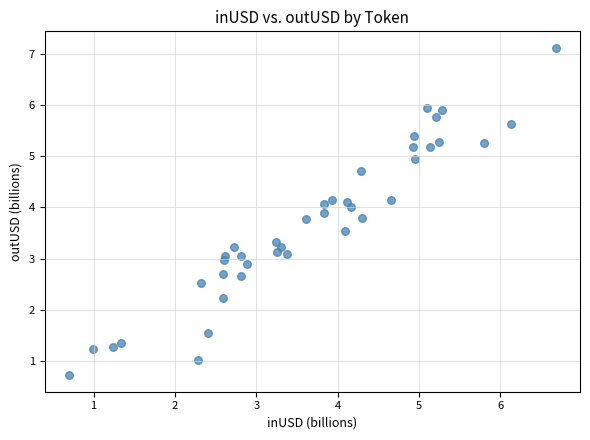

What is the range of Y values (max minus min)?

6.4